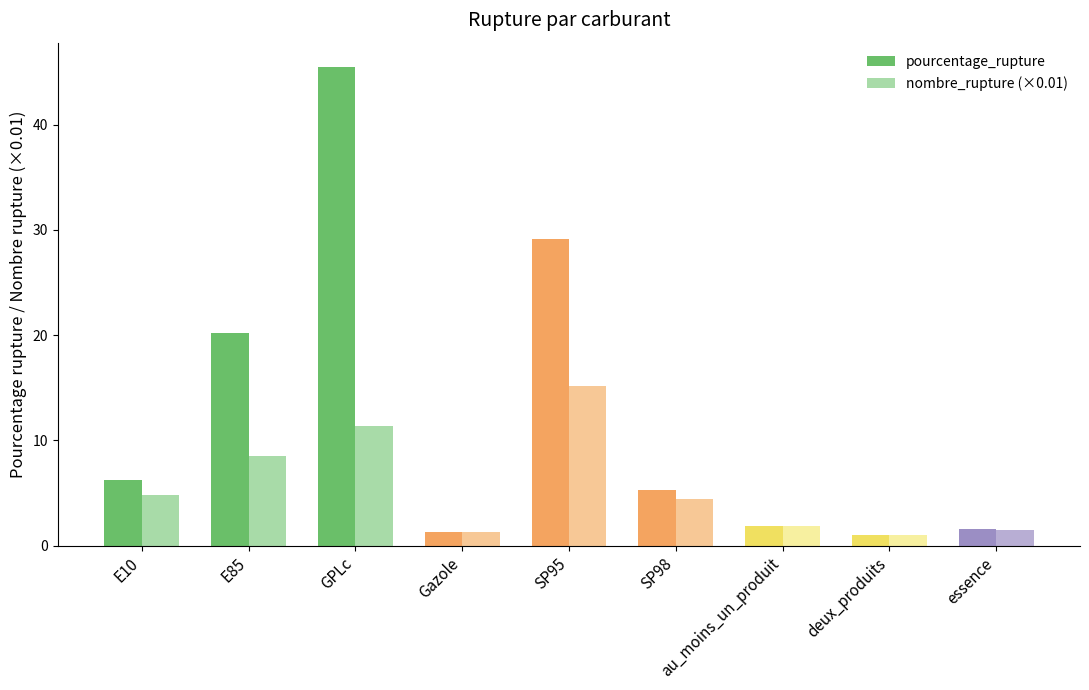

What is the smallest value displayed?

1.0